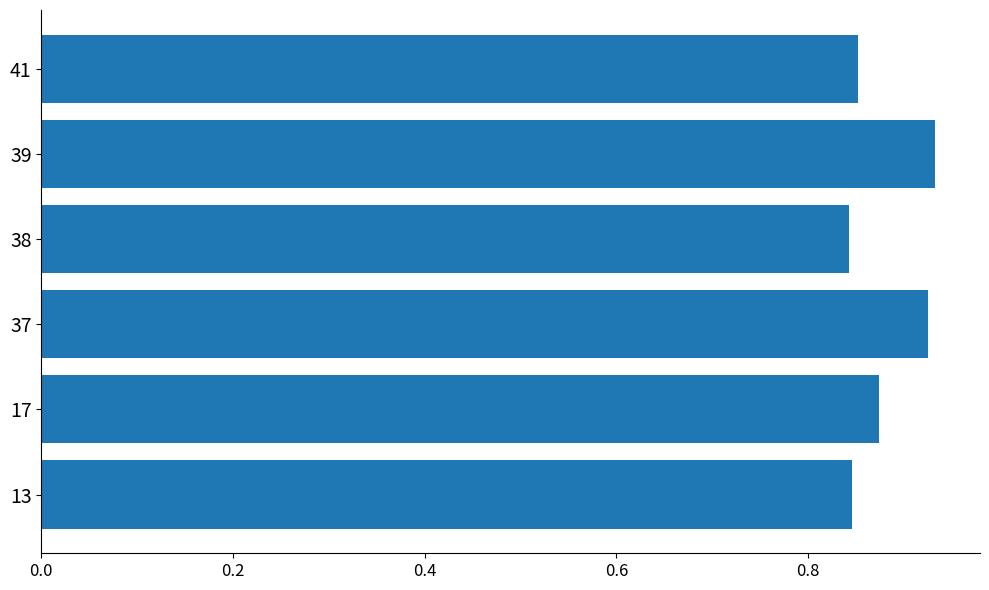

What is the sum of the values at 39 and 13?

1.8